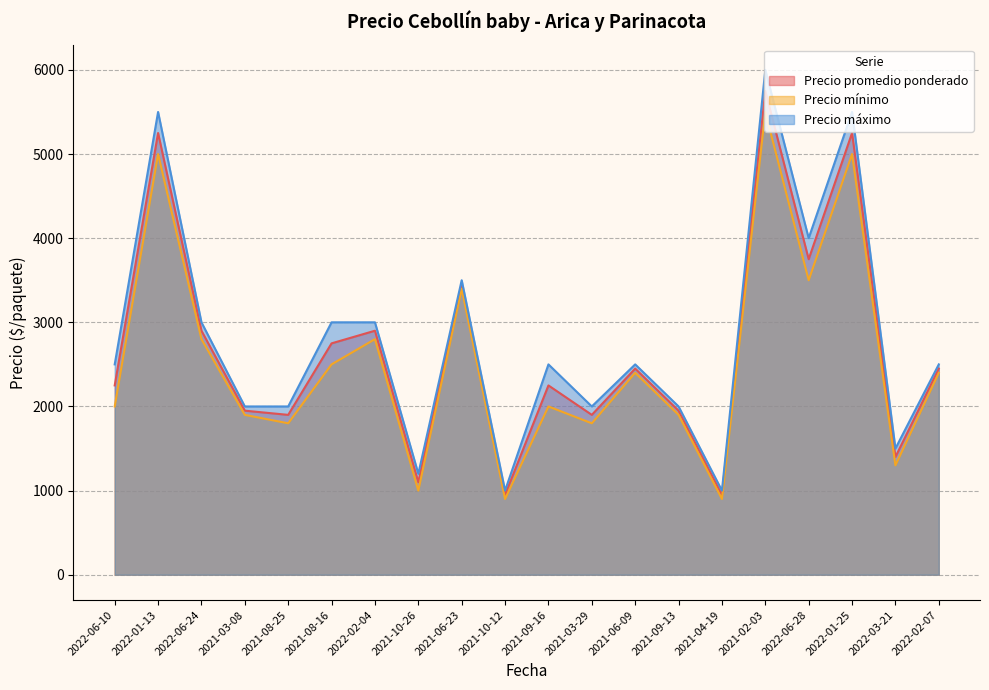

Is it true that Precio máximo equals 1851 at 2022-01-13?

False